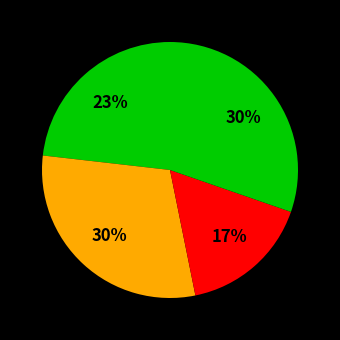

To the nearest percent, what is the average slice percentage?

25%